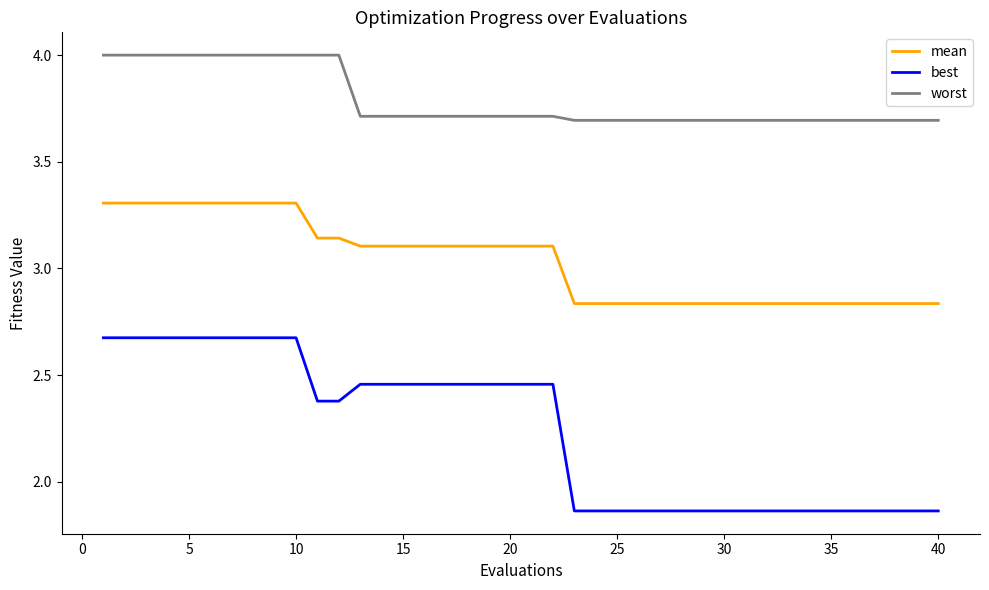

True or false: worst and best cross at least once.

False